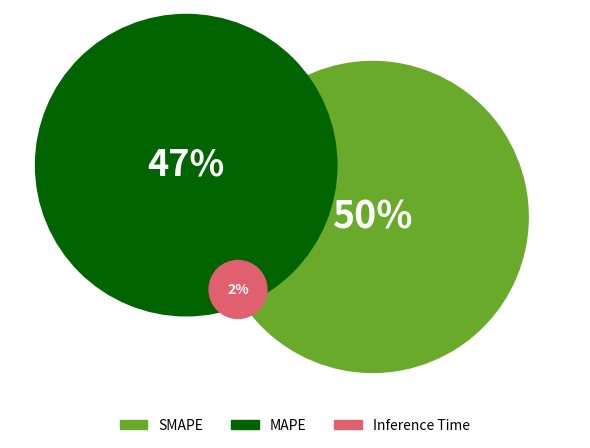

What percentage is the MAPE slice, to the nearest percent?

47%